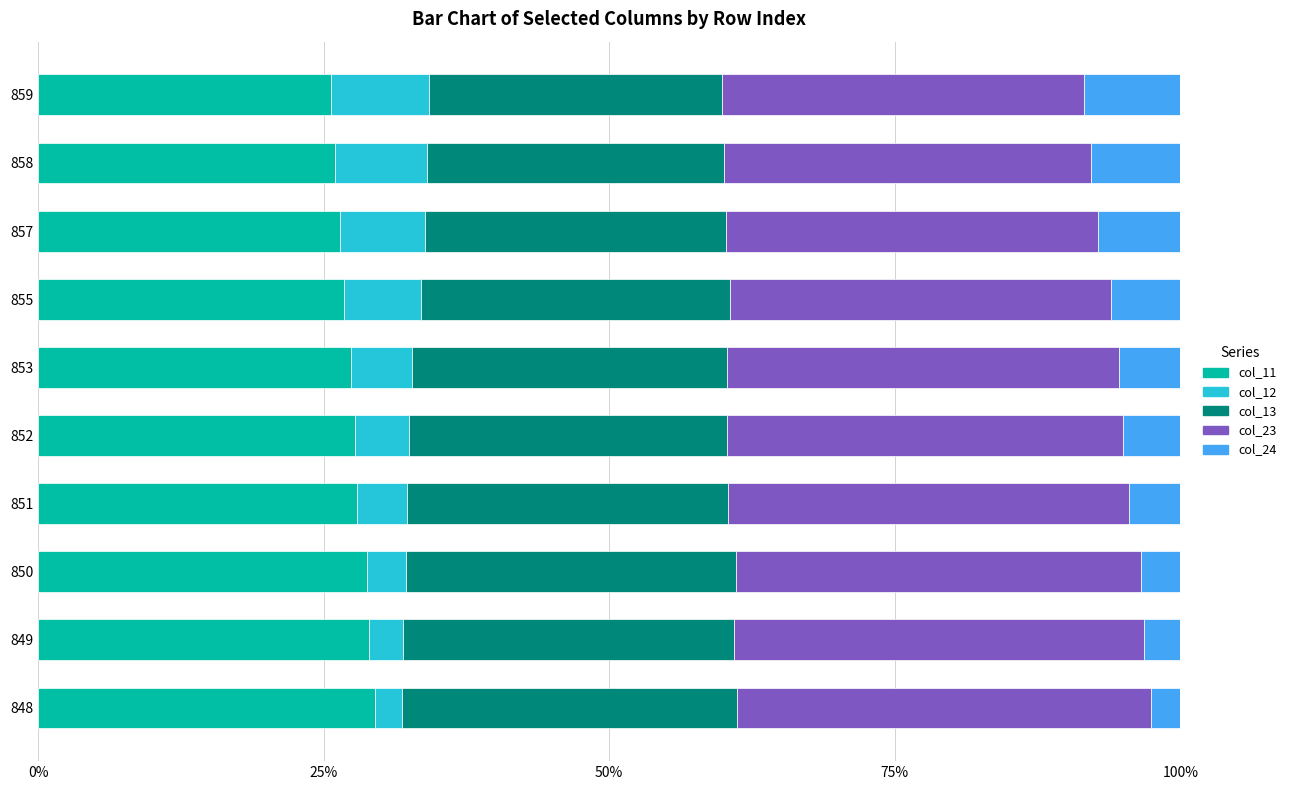

What are all the series names shown in the legend?

col_11, col_12, col_13, col_23, col_24